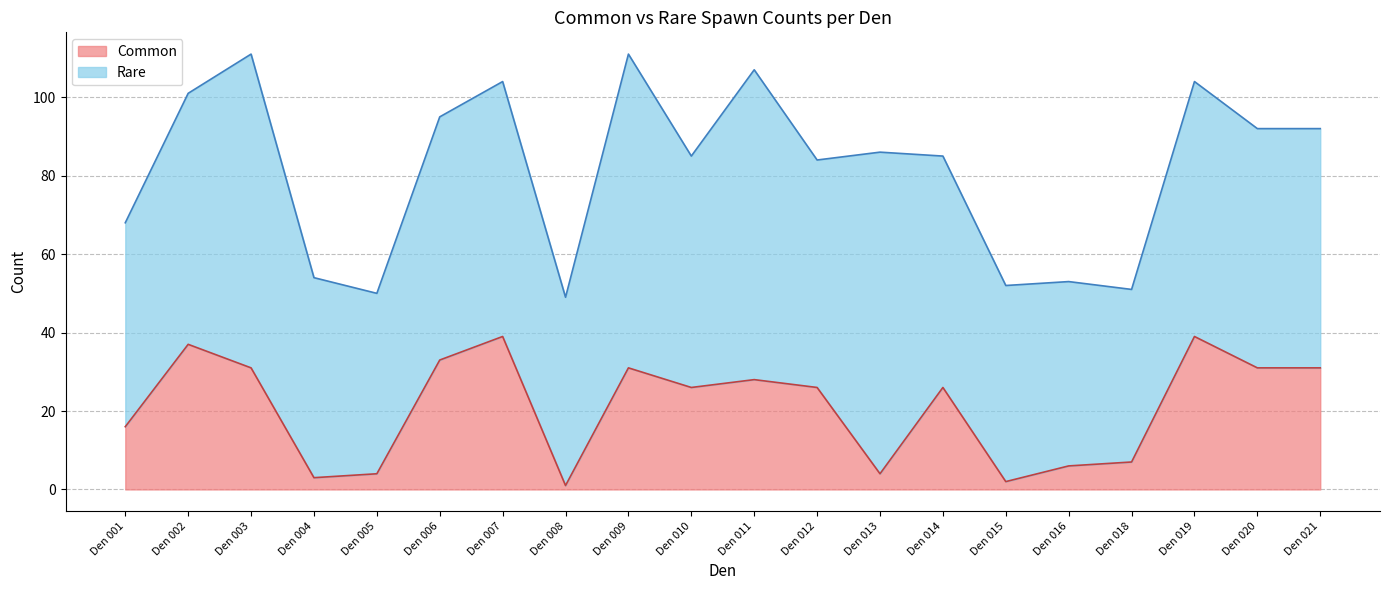

True or false: Common has a value of 6 at Den 016.

True